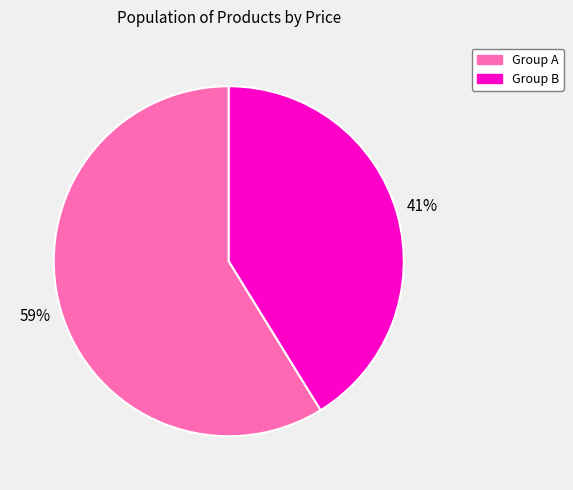

Is there a majority slice in this chart?

Yes